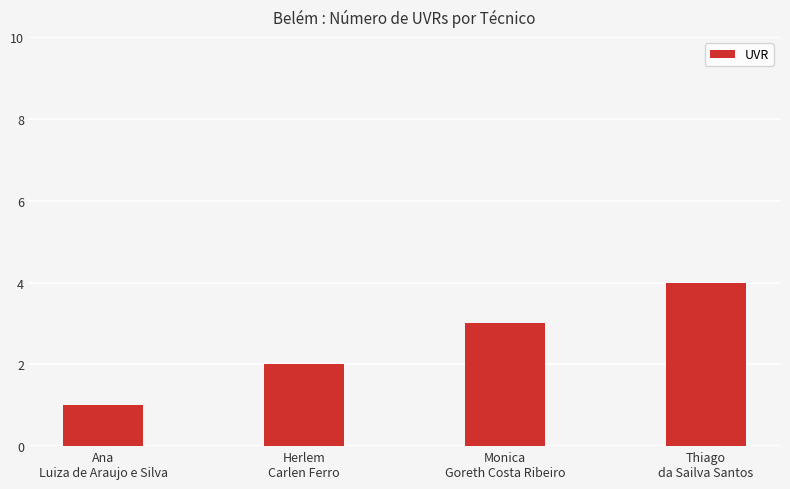

What is the smallest value displayed?

1